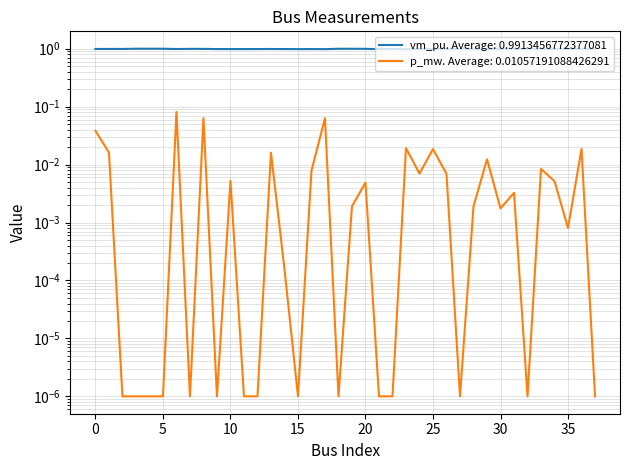

Between 1 and 36, which is larger?

36